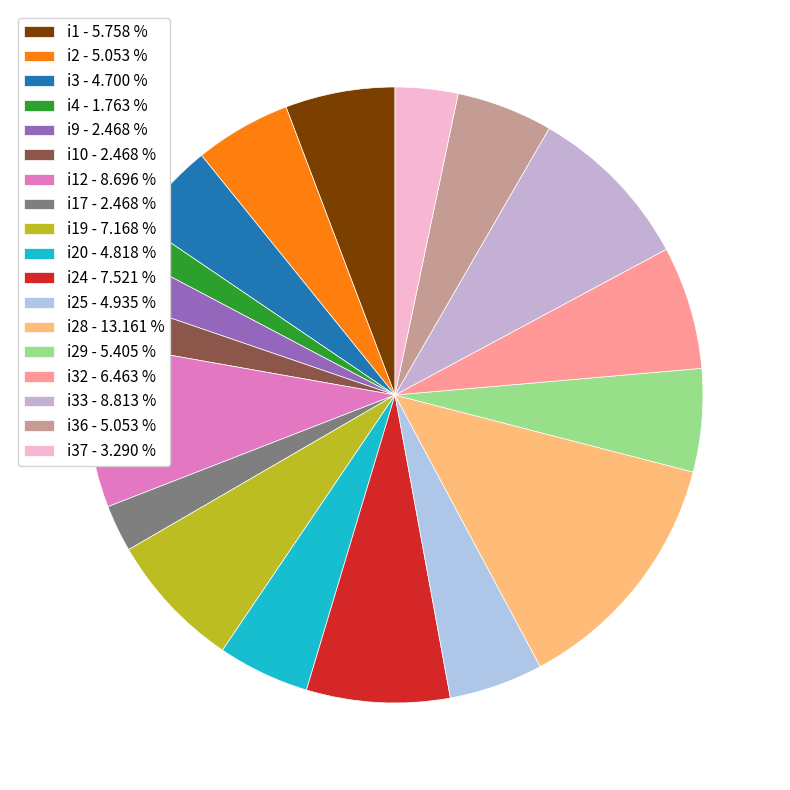

Which category has the biggest portion of the pie?

i28 - 13.161 %